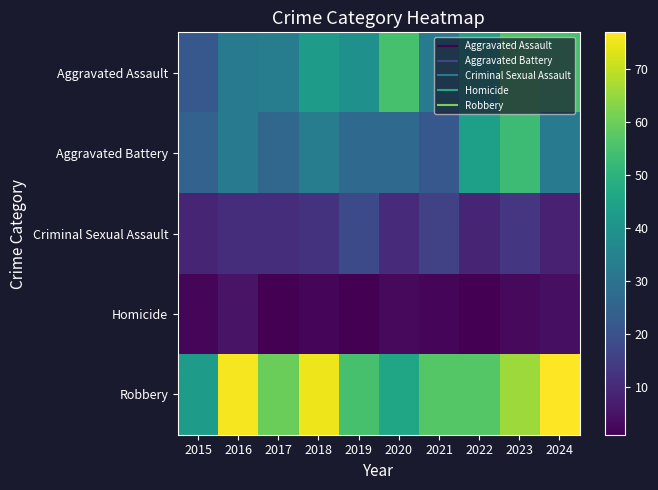

Count the number of categories in the chart.

10